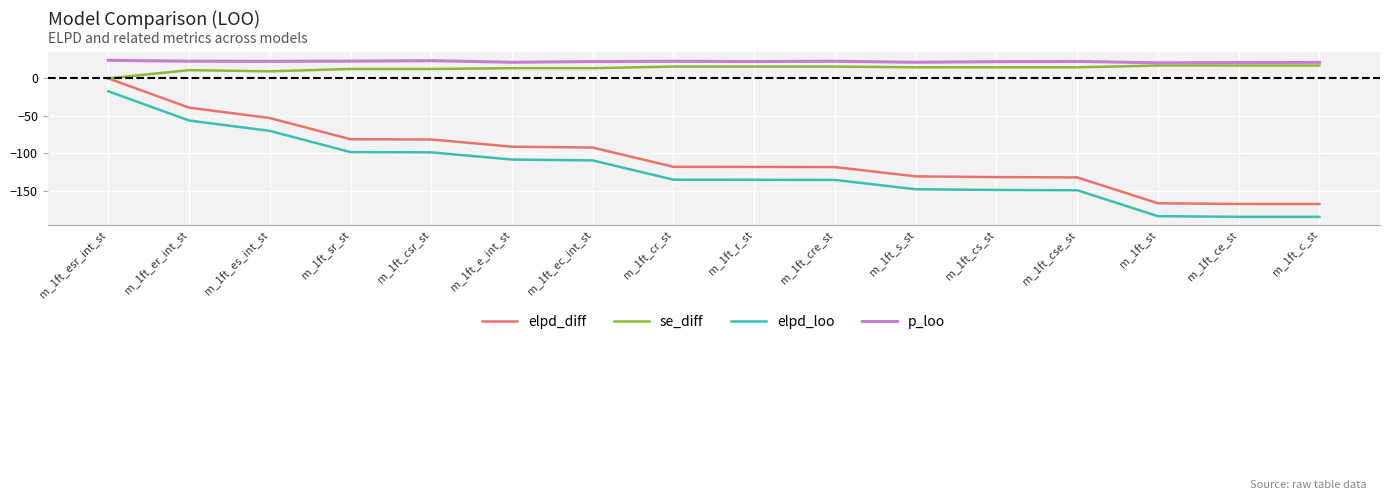

At which category is the sum across all series the highest?

m_1ft_esr_int_st